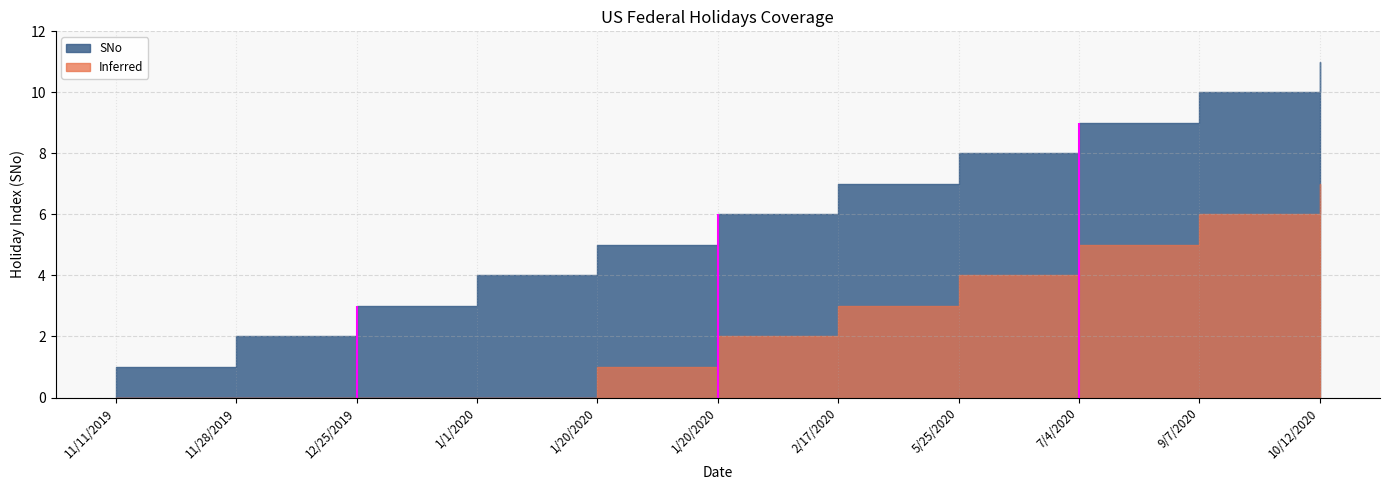

Rank the categories by value from lowest to highest.

11/11/2019, 11/28/2019, 12/25/2019, 1/1/2020, 1/20/2020, 1/20/2020, 2/17/2020, 5/25/2020, 7/4/2020, 9/7/2020, 10/12/2020